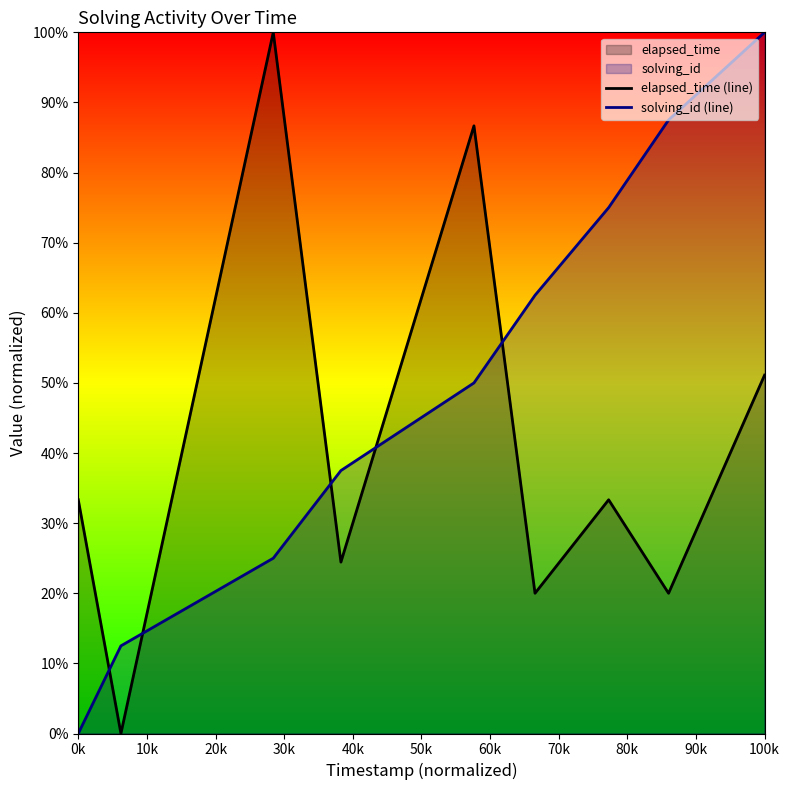

Which series has the largest total across all categories?

solving_id (line)